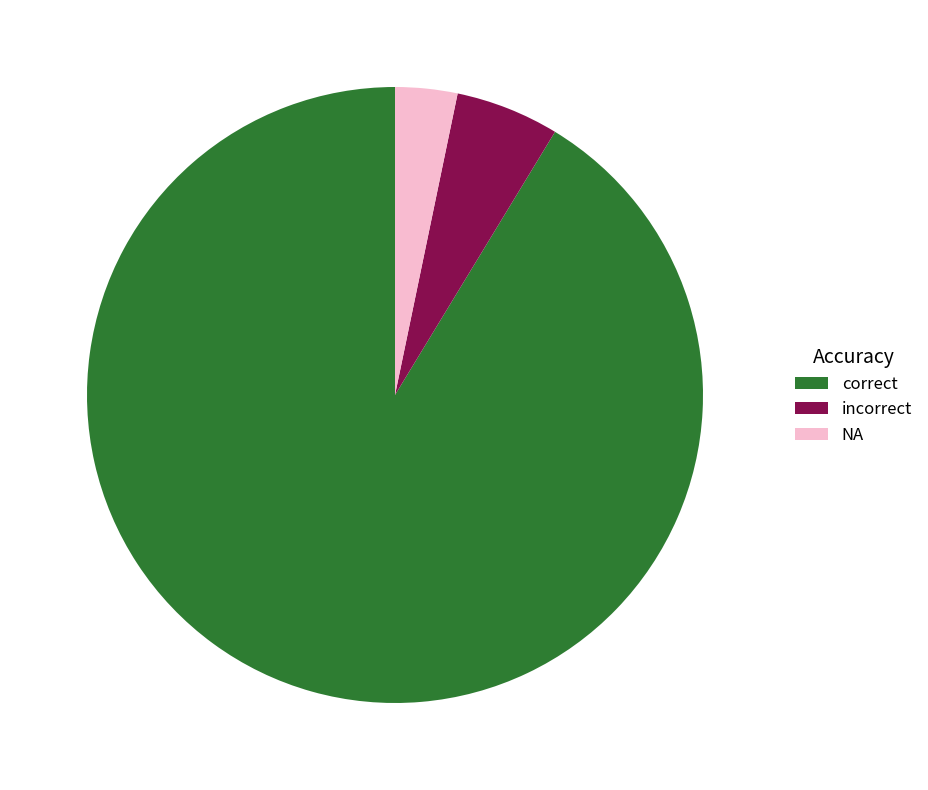

Combined, do NA and correct account for over 50%?

Yes